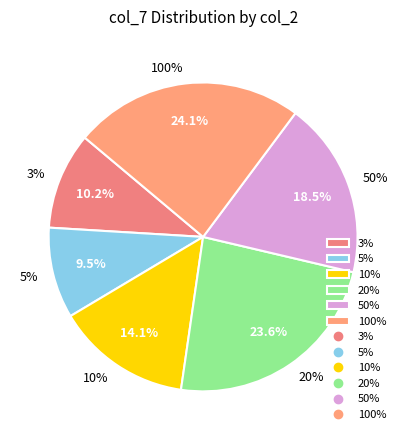

Does any single category account for the majority?

No